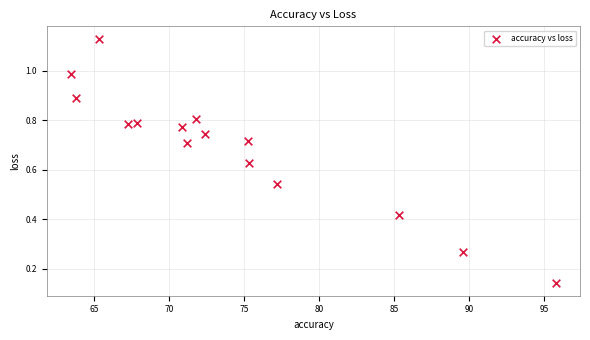

What is the range of X values (max minus min)?

32.3